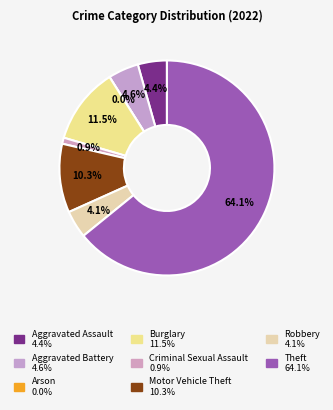

To the nearest percent, what is the average slice percentage?

12%